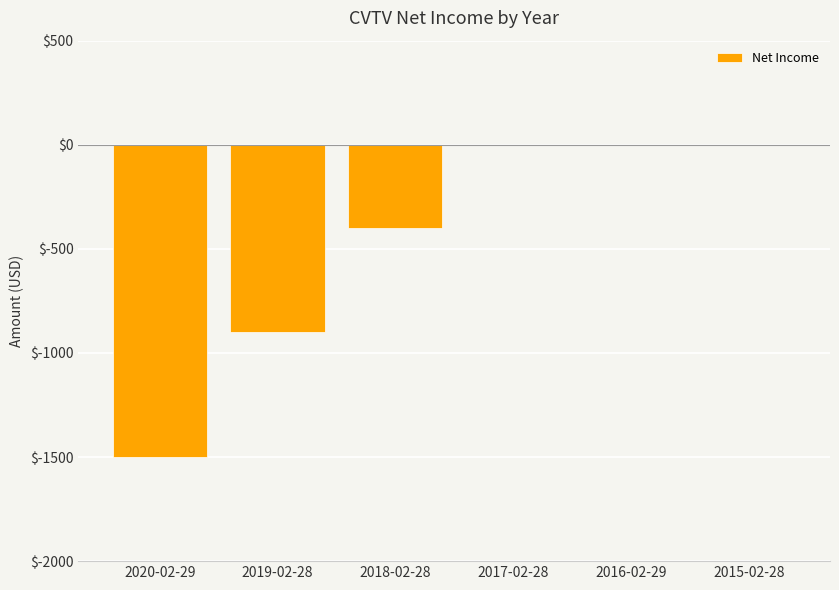

What is the sum of the values at 2018-02-28 and 2019-02-28?

-1300